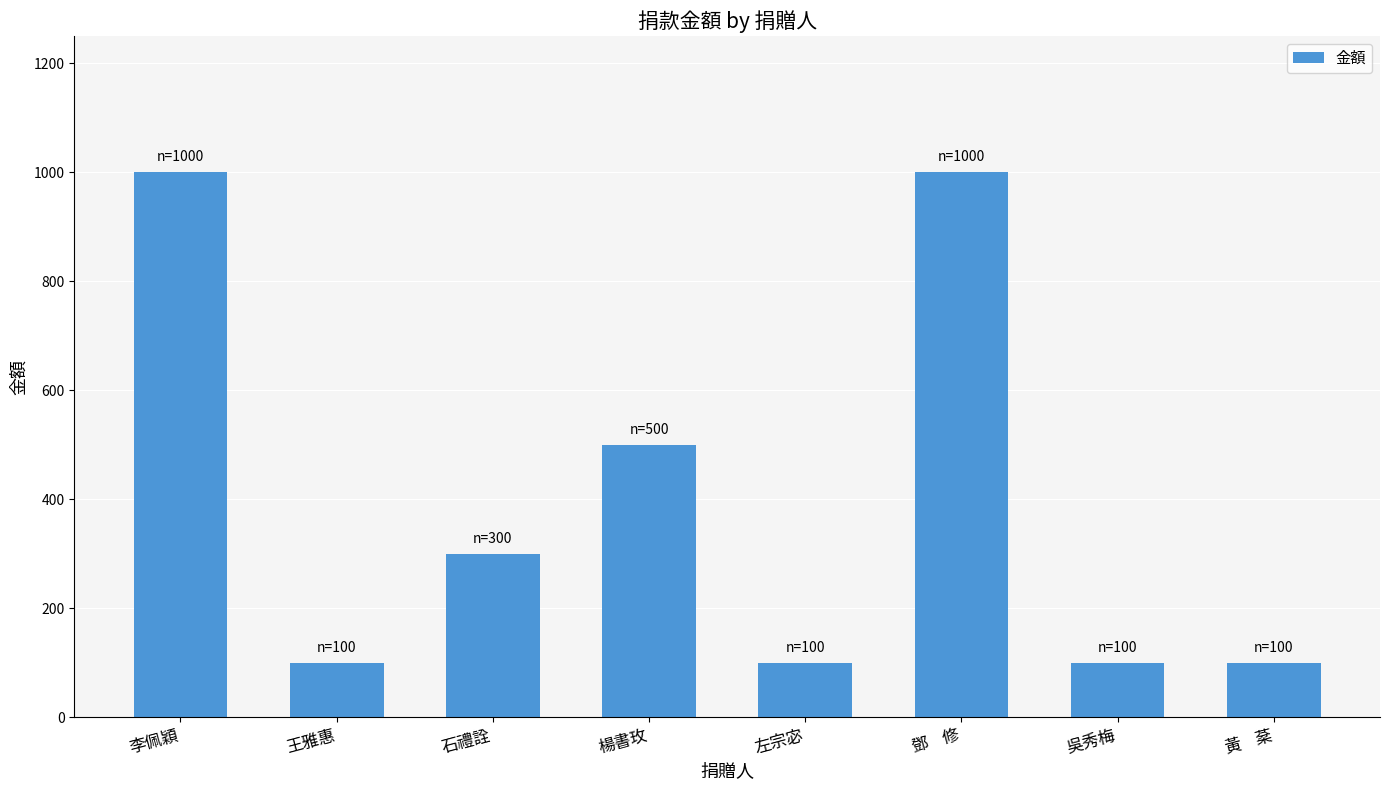

What is the difference between the values at 黃    棻 and 李佩穎?

900